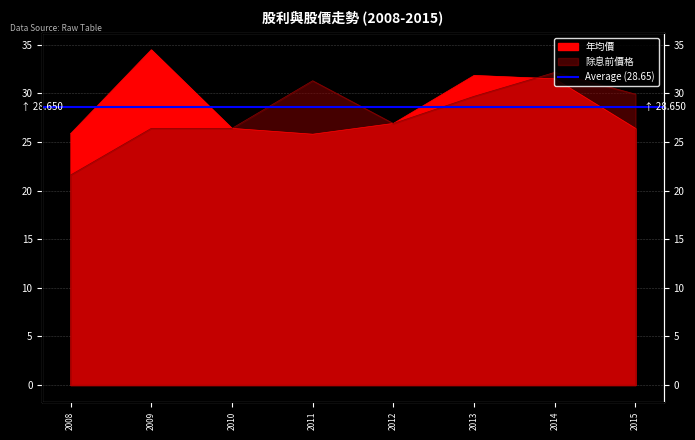

Reading left to right, list all the values displayed in this chart.

年均價: 25.9	34.5	26.4	25.8	26.9	31.9	31.5	26.4
除息前價格: 21.6	26.4	26.4	31.3	26.9	29.7	32.2	29.9